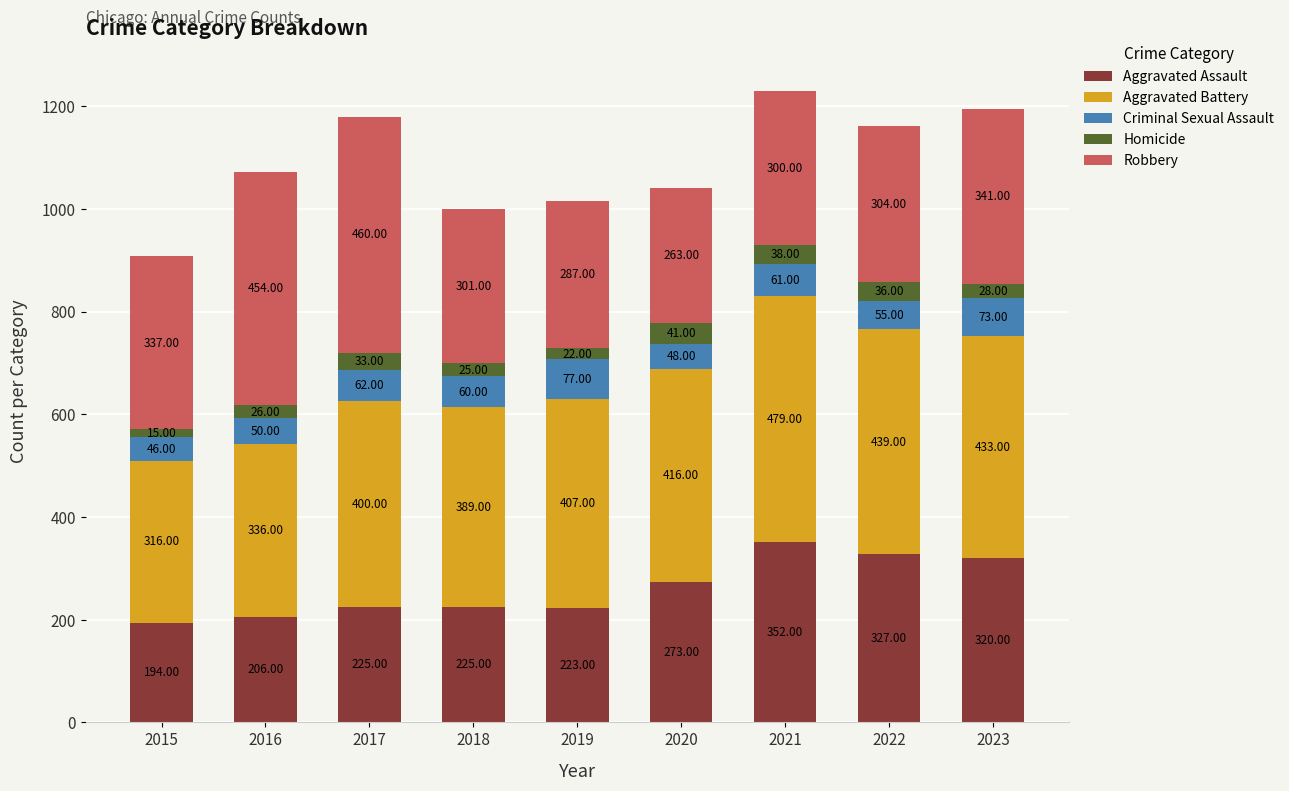

What is the total value across all series at 2019?

1016